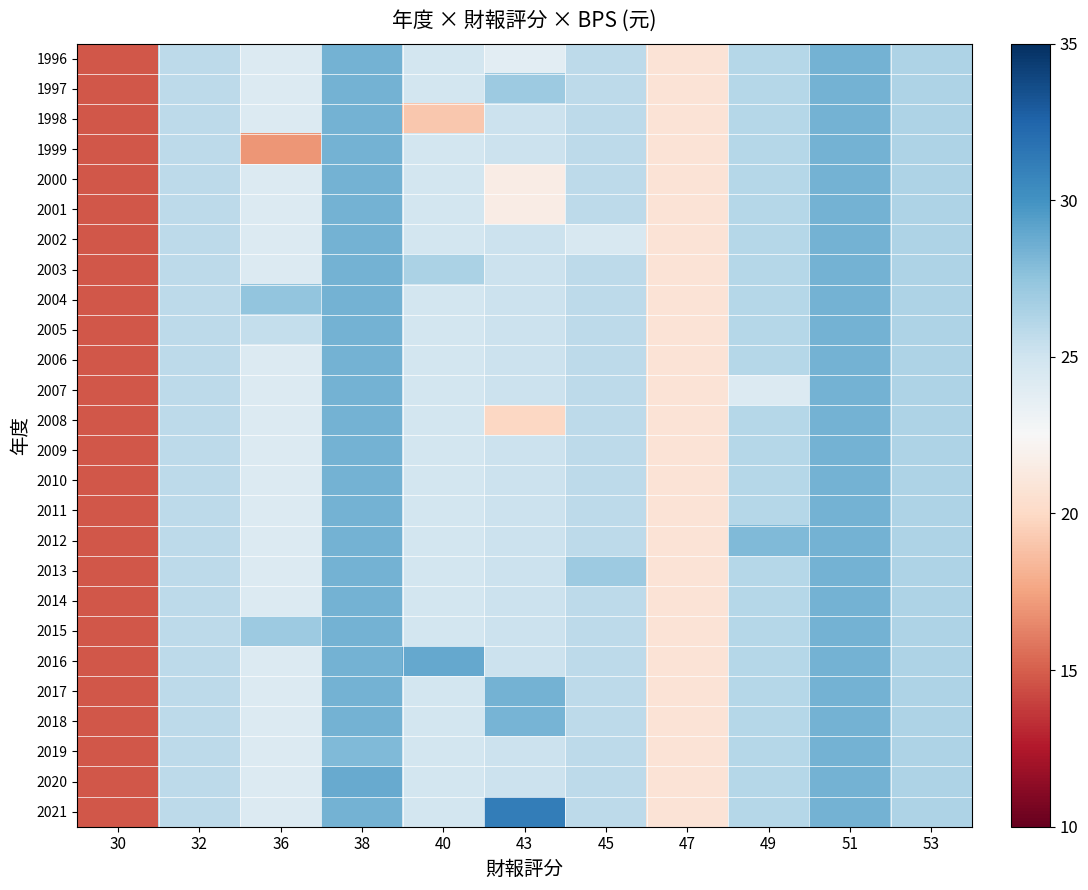

At which category is the sum across all series the highest?

38